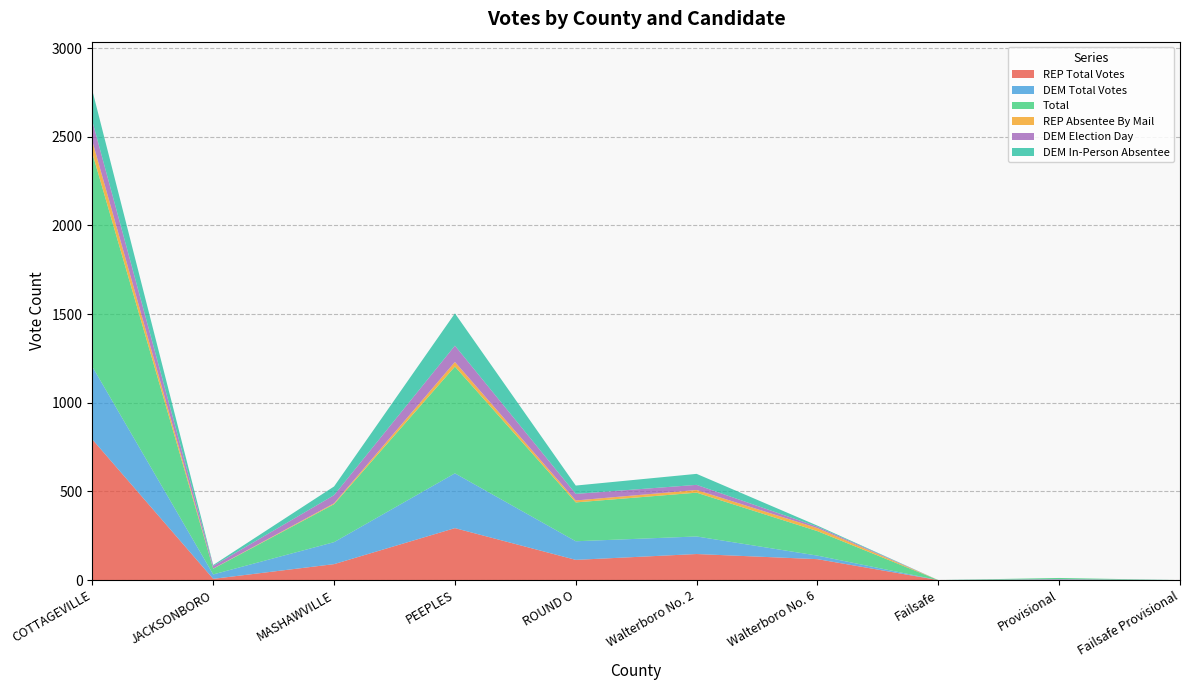

Reading left to right, transcribe all the data shown in this chart.

REP Total Votes: COTTAGEVILLE=793	JACKSONBORO=7	MASHAWVILLE=90	PEEPLES=293	ROUND O=114	Walterboro No. 2=147	Walterboro No. 6=118	Failsafe=0	Provisional=3	Failsafe Provisional=0
DEM Total Votes: COTTAGEVILLE=410	JACKSONBORO=25	MASHAWVILLE=124	PEEPLES=309	ROUND O=105	Walterboro No. 2=99	Walterboro No. 6=20	Failsafe=0	Provisional=3	Failsafe Provisional=0
Total: COTTAGEVILLE=1203	JACKSONBORO=32	MASHAWVILLE=214	PEEPLES=602	ROUND O=219	Walterboro No. 2=247	Walterboro No. 6=138	Failsafe=0	Provisional=6	Failsafe Provisional=0
REP Absentee By Mail: COTTAGEVILLE=68	JACKSONBORO=1	MASHAWVILLE=5	PEEPLES=26	ROUND O=11	Walterboro No. 2=15	Walterboro No. 6=17	Failsafe=0	Provisional=0	Failsafe Provisional=0
DEM Election Day: COTTAGEVILLE=113	JACKSONBORO=15	MASHAWVILLE=46	PEEPLES=92	ROUND O=37	Walterboro No. 2=29	Walterboro No. 6=8	Failsafe=0	Provisional=0	Failsafe Provisional=0
DEM In-Person Absentee: COTTAGEVILLE=173	JACKSONBORO=5	MASHAWVILLE=49	PEEPLES=182	ROUND O=47	Walterboro No. 2=62	Walterboro No. 6=6	Failsafe=0	Provisional=0	Failsafe Provisional=0